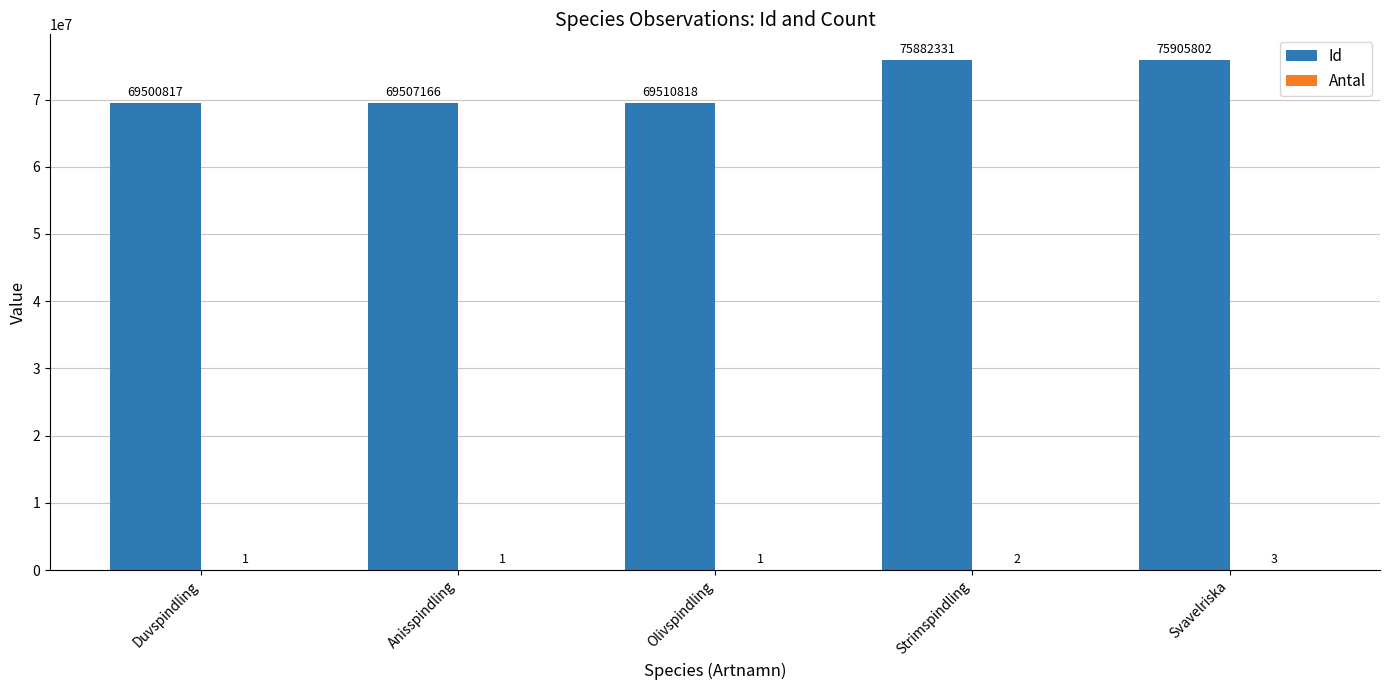

How many categories are shown in the chart?

5